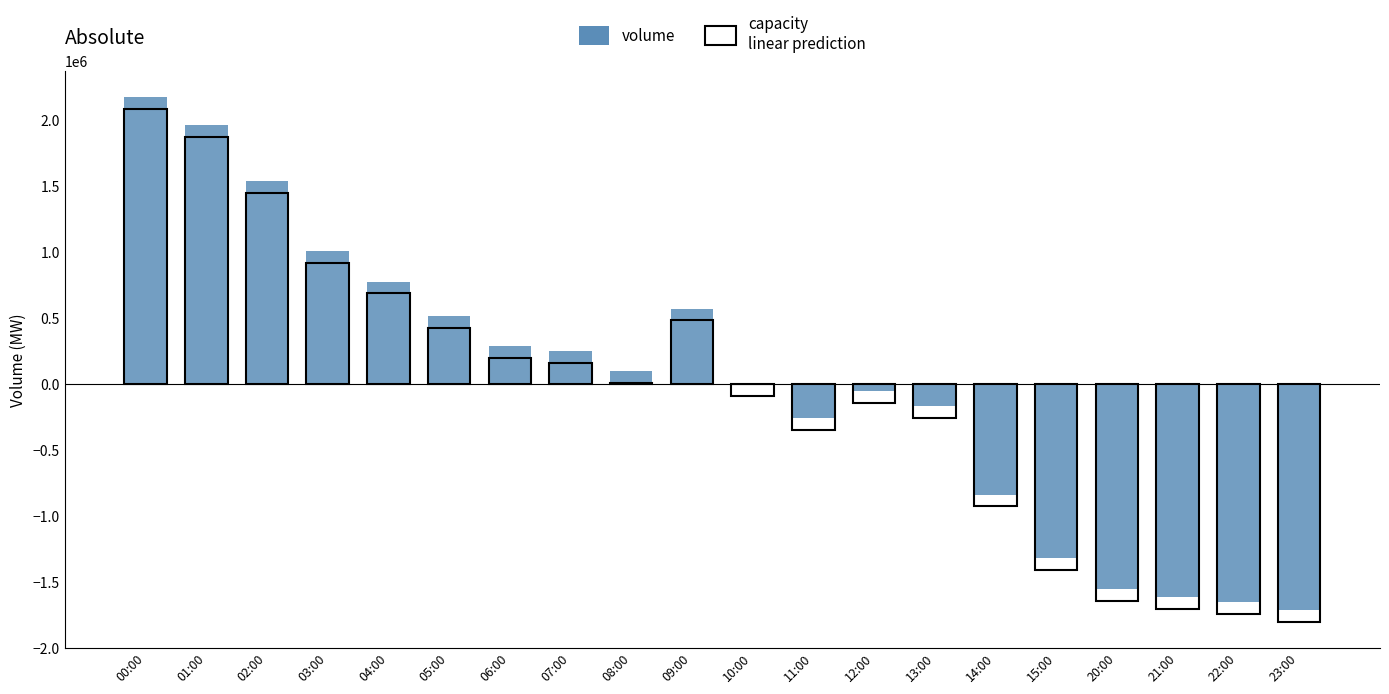

What is the sum of the values at 05:00 and 01:00?

2480592.3